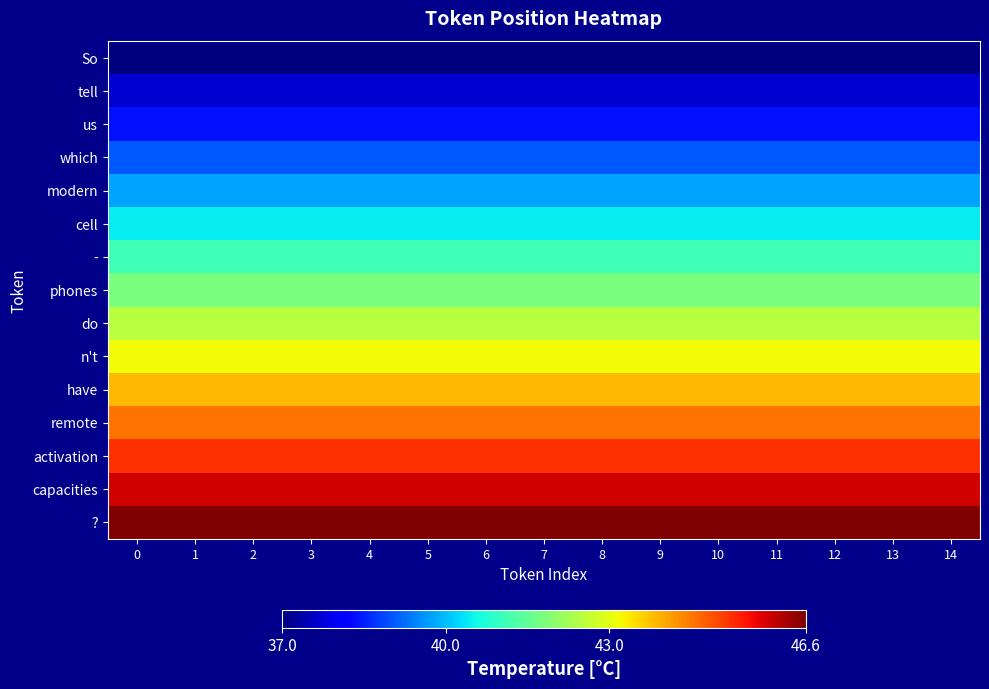

Reading left to right, transcribe all the data shown in this chart.

So: 0=37.0	1=37.0	2=37.0	3=37.0	4=37.0	5=37.0	6=37.0	7=37.0	8=37.0	9=37.0	10=37.0	11=37.0	12=37.0	13=37.0	14=37.0
tell: 0=37.7	1=37.7	2=37.7	3=37.7	4=37.7	5=37.7	6=37.7	7=37.7	8=37.7	9=37.7	10=37.7	11=37.7	12=37.7	13=37.7	14=37.7
us: 0=38.4	1=38.4	2=38.4	3=38.4	4=38.4	5=38.4	6=38.4	7=38.4	8=38.4	9=38.4	10=38.4	11=38.4	12=38.4	13=38.4	14=38.4
which: 0=39.1	1=39.1	2=39.1	3=39.1	4=39.1	5=39.1	6=39.1	7=39.1	8=39.1	9=39.1	10=39.1	11=39.1	12=39.1	13=39.1	14=39.1
modern: 0=39.7	1=39.7	2=39.7	3=39.7	4=39.7	5=39.7	6=39.7	7=39.7	8=39.7	9=39.7	10=39.7	11=39.7	12=39.7	13=39.7	14=39.7
cell: 0=40.4	1=40.4	2=40.4	3=40.4	4=40.4	5=40.4	6=40.4	7=40.4	8=40.4	9=40.4	10=40.4	11=40.4	12=40.4	13=40.4	14=40.4
-: 0=41.1	1=41.1	2=41.1	3=41.1	4=41.1	5=41.1	6=41.1	7=41.1	8=41.1	9=41.1	10=41.1	11=41.1	12=41.1	13=41.1	14=41.1
phones: 0=41.8	1=41.8	2=41.8	3=41.8	4=41.8	5=41.8	6=41.8	7=41.8	8=41.8	9=41.8	10=41.8	11=41.8	12=41.8	13=41.8	14=41.8
do: 0=42.5	1=42.5	2=42.5	3=42.5	4=42.5	5=42.5	6=42.5	7=42.5	8=42.5	9=42.5	10=42.5	11=42.5	12=42.5	13=42.5	14=42.5
n't: 0=43.2	1=43.2	2=43.2	3=43.2	4=43.2	5=43.2	6=43.2	7=43.2	8=43.2	9=43.2	10=43.2	11=43.2	12=43.2	13=43.2	14=43.2
have: 0=43.9	1=43.9	2=43.9	3=43.9	4=43.9	5=43.9	6=43.9	7=43.9	8=43.9	9=43.9	10=43.9	11=43.9	12=43.9	13=43.9	14=43.9
remote: 0=44.5	1=44.5	2=44.5	3=44.5	4=44.5	5=44.5	6=44.5	7=44.5	8=44.5	9=44.5	10=44.5	11=44.5	12=44.5	13=44.5	14=44.5
activation: 0=45.2	1=45.2	2=45.2	3=45.2	4=45.2	5=45.2	6=45.2	7=45.2	8=45.2	9=45.2	10=45.2	11=45.2	12=45.2	13=45.2	14=45.2
capacities: 0=45.9	1=45.9	2=45.9	3=45.9	4=45.9	5=45.9	6=45.9	7=45.9	8=45.9	9=45.9	10=45.9	11=45.9	12=45.9	13=45.9	14=45.9
?: 0=46.6	1=46.6	2=46.6	3=46.6	4=46.6	5=46.6	6=46.6	7=46.6	8=46.6	9=46.6	10=46.6	11=46.6	12=46.6	13=46.6	14=46.6